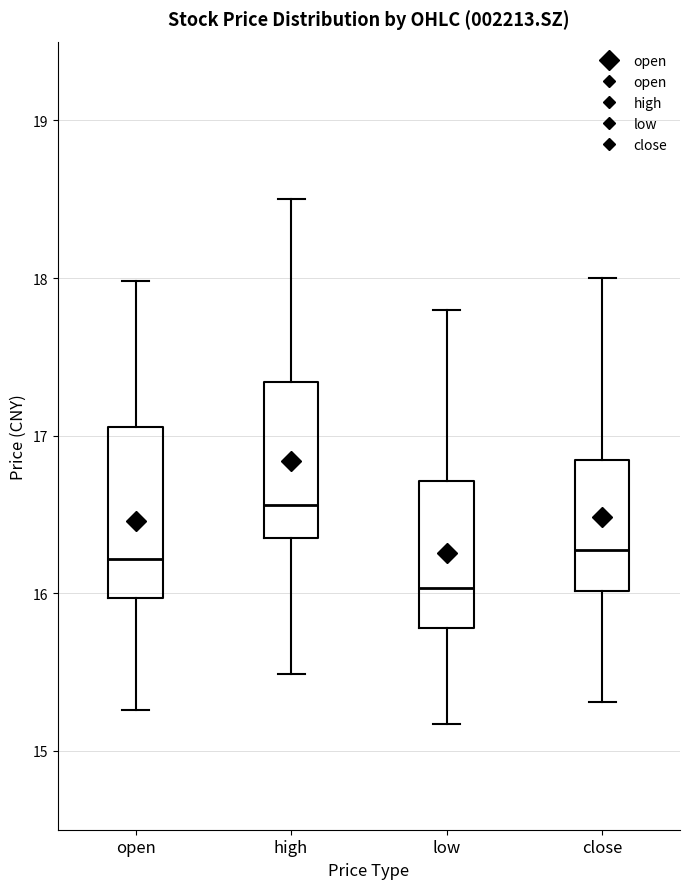

Reading left to right, read every box against the y-axis: the position of its median line, the range the box covers, and the ends of its whiskers. The values are not printed on the chart, so give them approximately, as read against the axis.

open: median 16.2, box 16.0 to 17.1, whiskers 15.3 to 18.0
high: median 16.6, box 16.4 to 17.3, whiskers 15.5 to 18.5
low: median 16.0, box 15.8 to 16.7, whiskers 15.2 to 17.8
close: median 16.3, box 16.0 to 16.8, whiskers 15.3 to 18.0